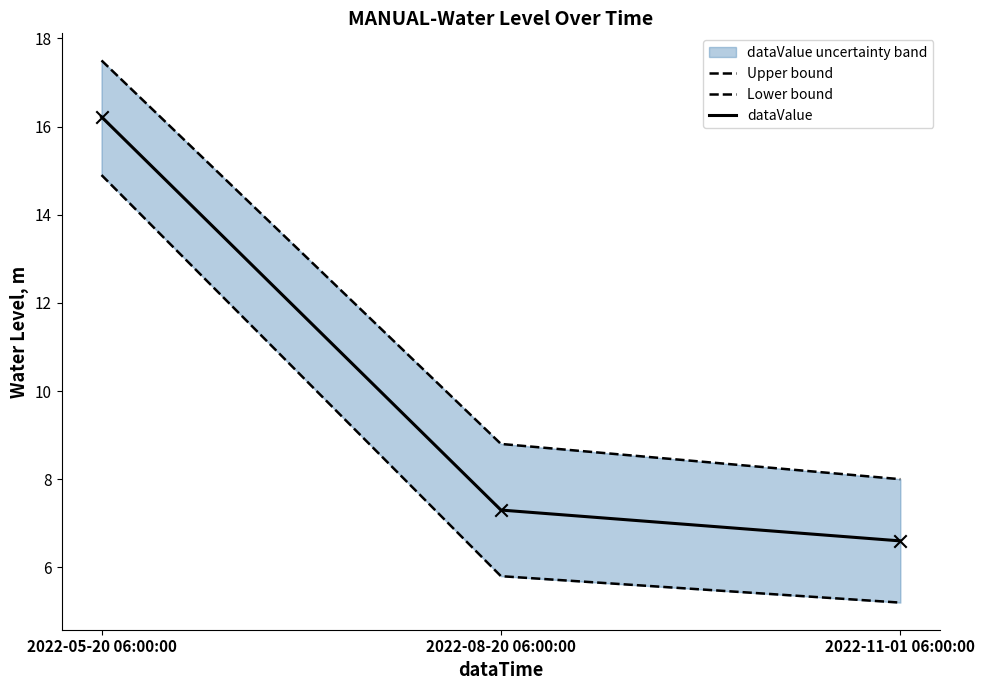

At how many categories does at least one series exceed 16?

1